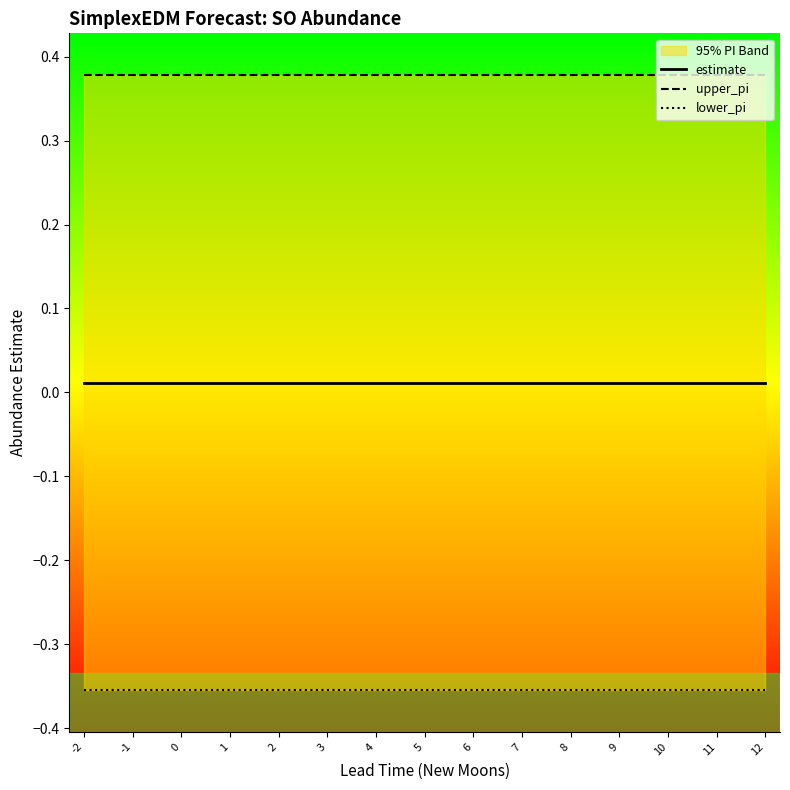

True or false: estimate and lower_pi cross at least once.

False